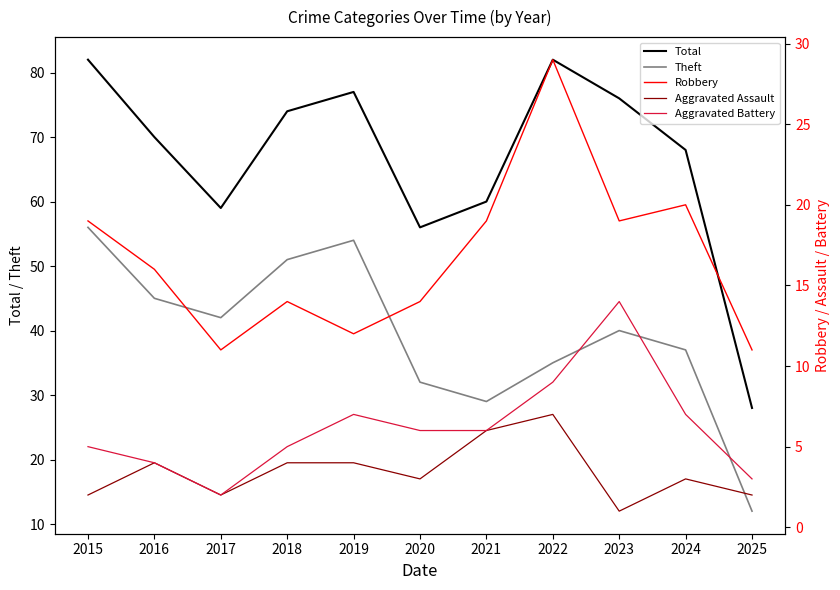

What is the value of the Theft point at the 5th from the left?

54